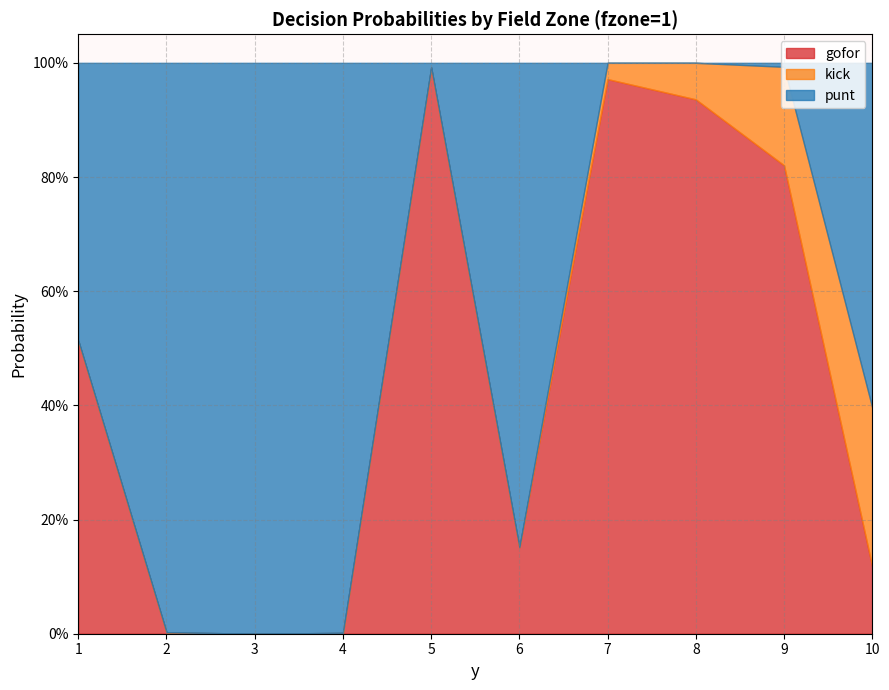

What is the difference between the maximum and minimum values in the gofor series?

1.0